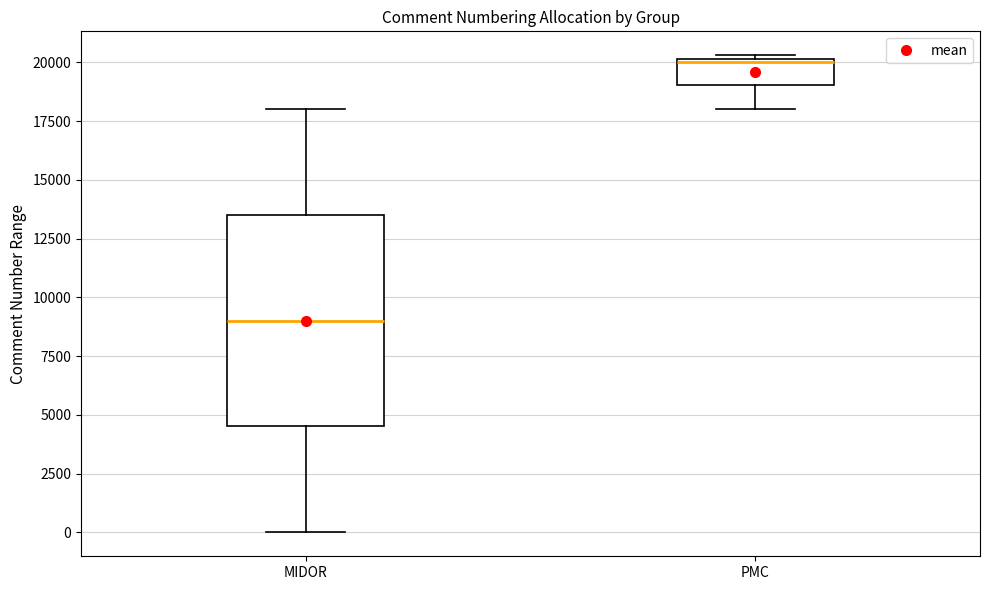

Reading left to right, read every box against the y-axis: the position of its median line, the range the box covers, and the ends of its whiskers. The values are not printed on the chart, so give them approximately, as read against the axis.

MIDOR: median 9000, box 4500 to 13500, whiskers 0 to 18000
PMC: median 20000, box 19000 to 20000, whiskers 18000 to 20500